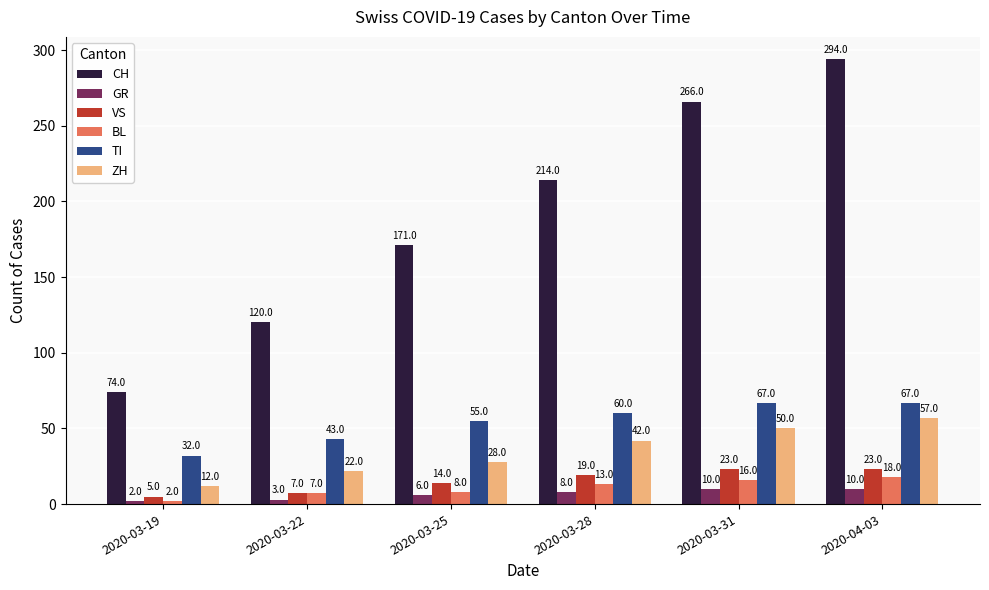

What are all the series names shown in the legend?

CH, GR, VS, BL, TI, ZH